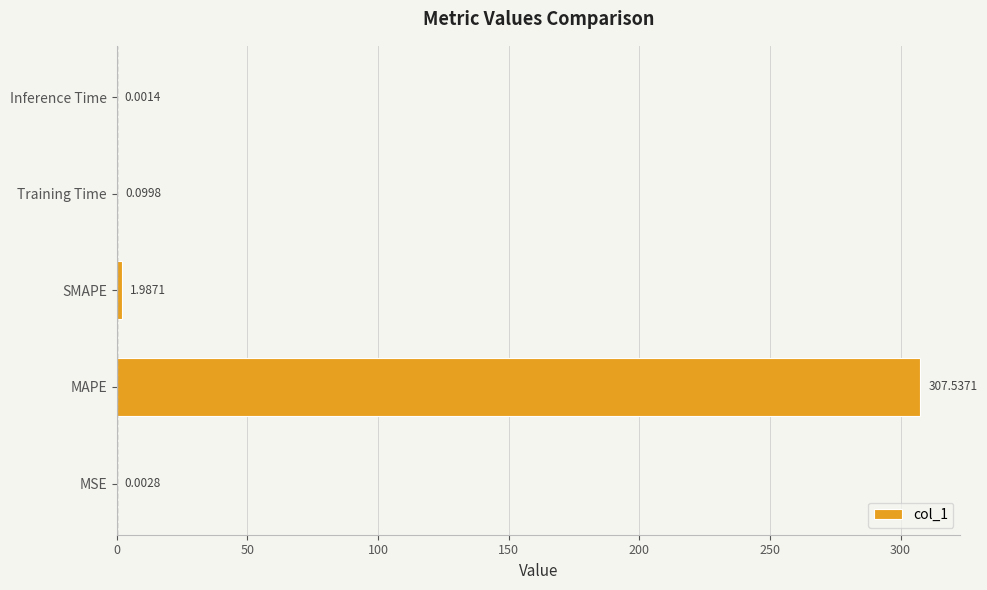

Between Inference Time and MAPE, which is larger?

MAPE